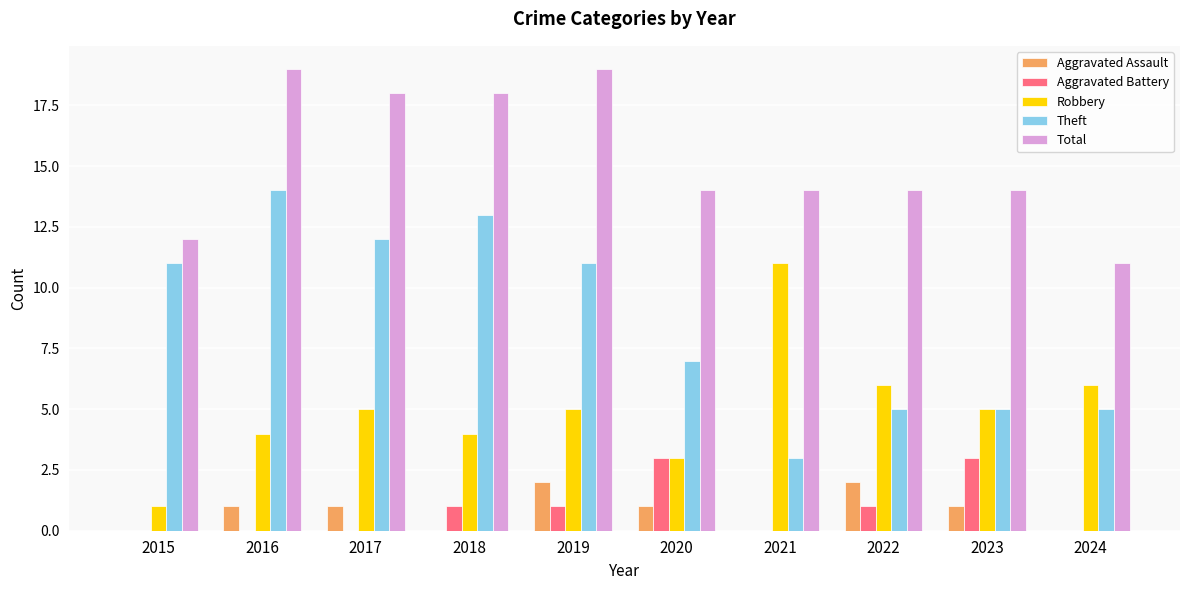

Read the Theft value at 2016, to the nearest 5.

15